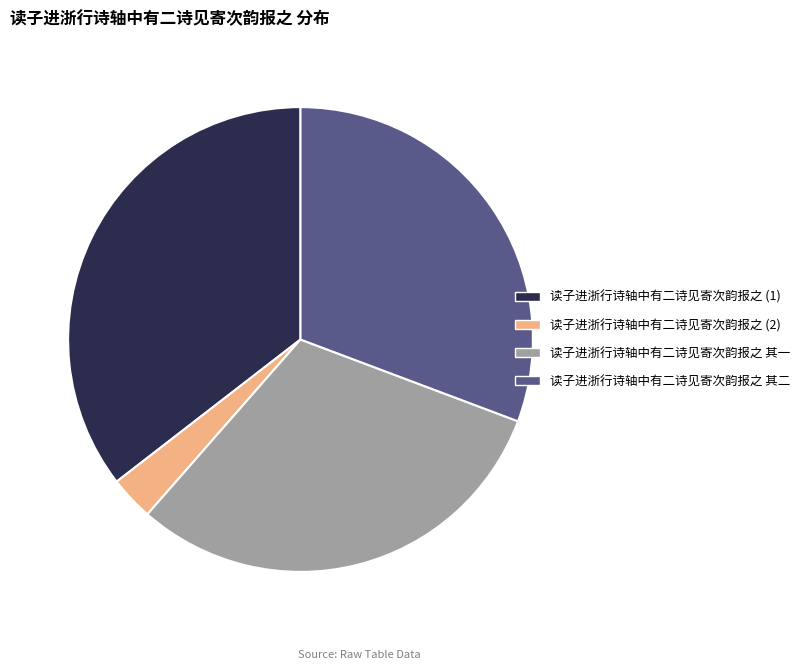

Is there a majority slice in this chart?

No